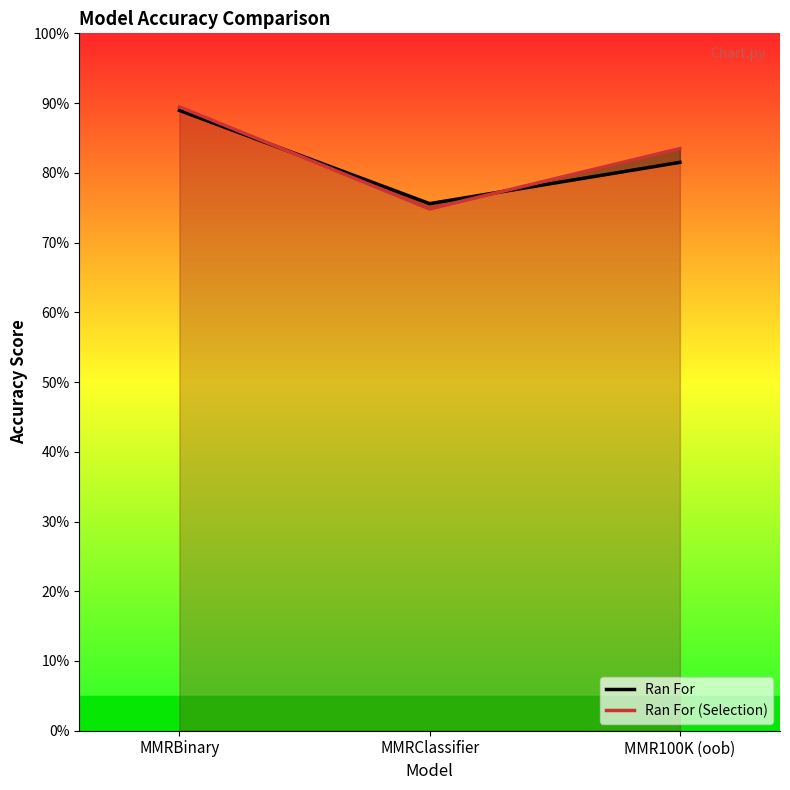

Which label corresponds to the smallest value in the chart?

MMRClassifier